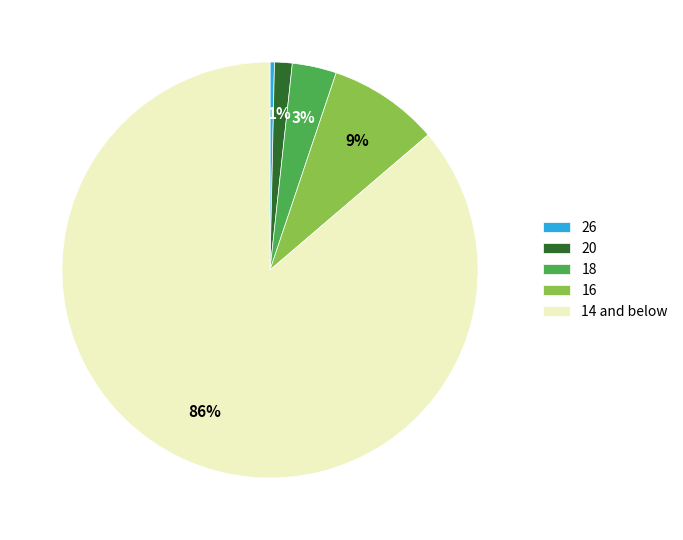

How many segments does this pie chart have?

5